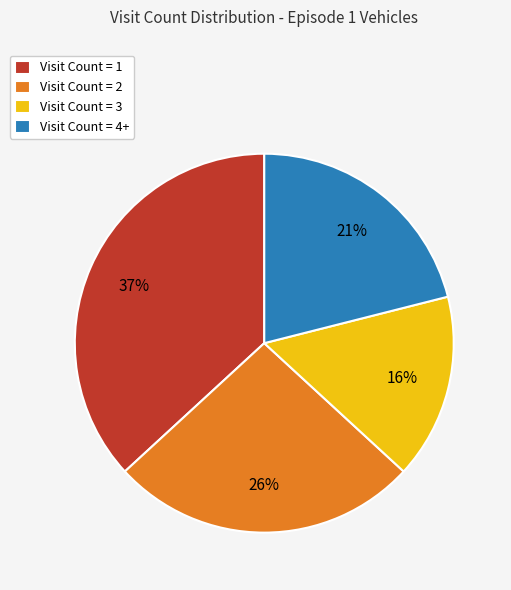

Between Visit Count = 4+ and Visit Count = 2, which is larger?

Visit Count = 2